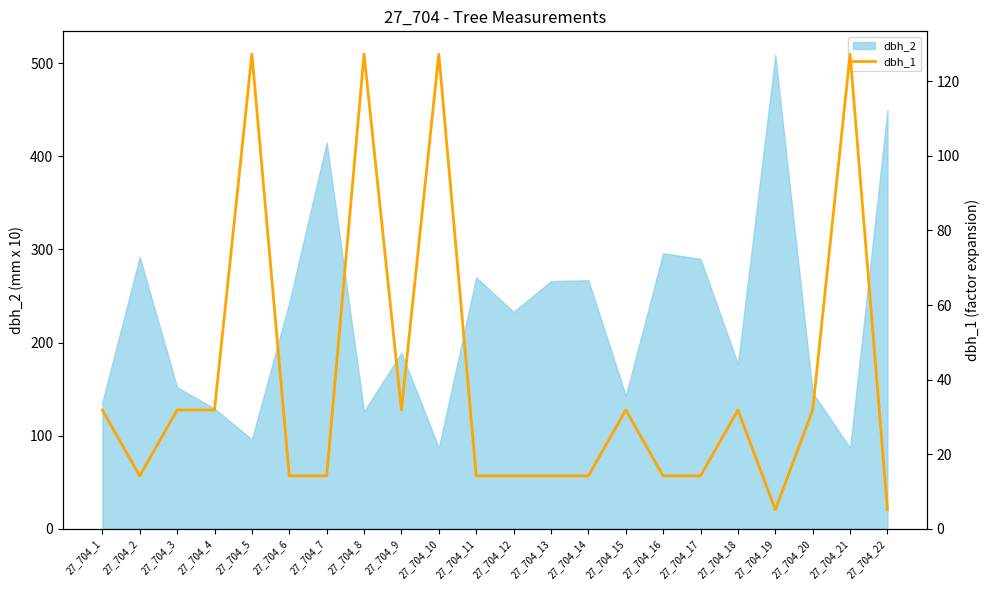

The value of dbh_2 at 27_704_12 is 233. True or false?

True